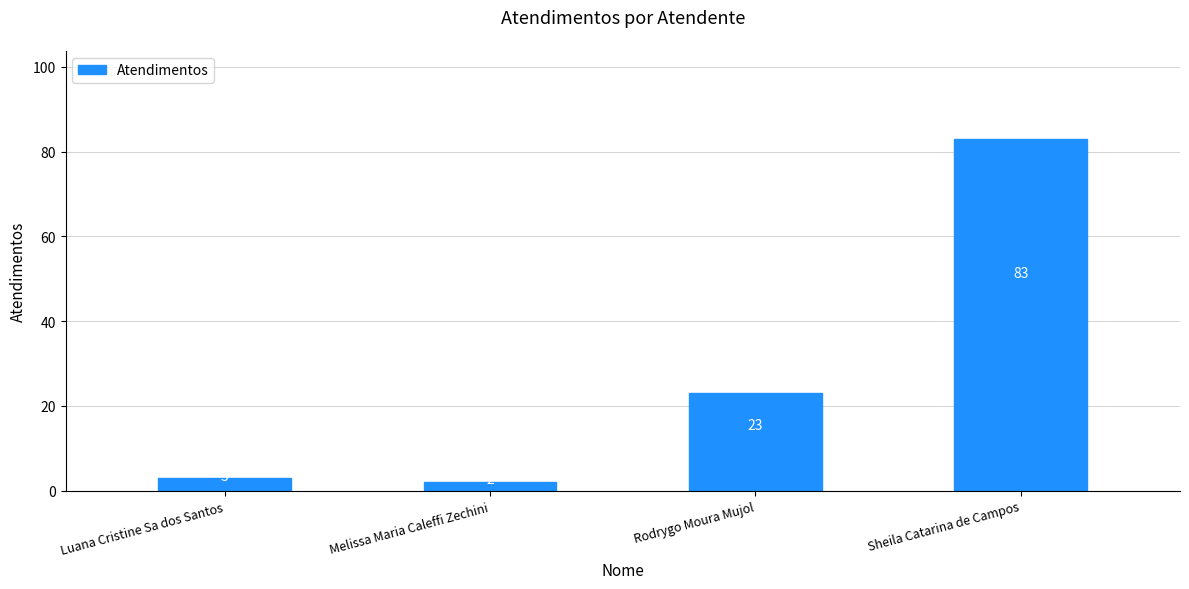

List the labels in order of value, smallest first.

Melissa Maria Caleffi Zechini, Luana Cristine Sa dos Santos, Rodrygo Moura Mujol, Sheila Catarina de Campos